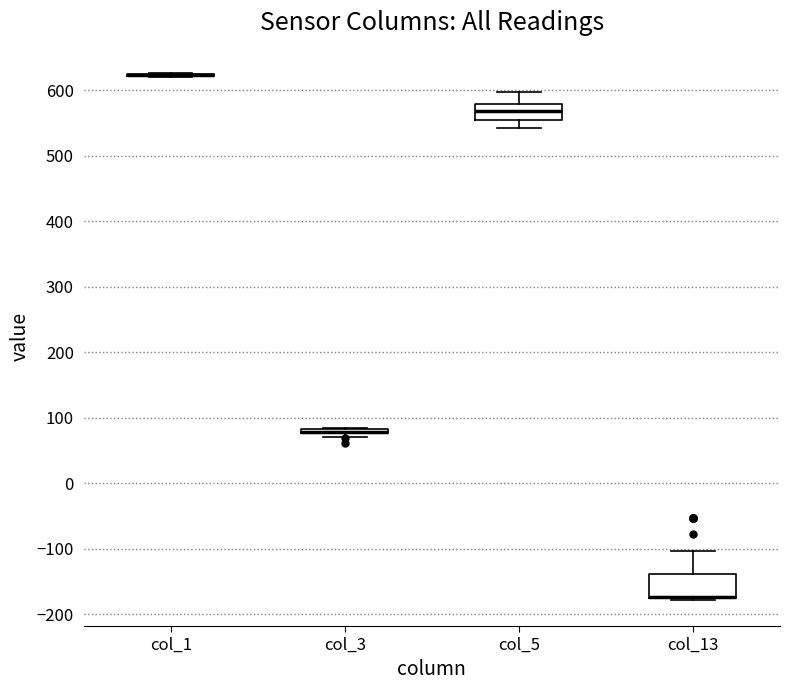

Reading left to right, read every box against the y-axis: the position of its median line, the range the box covers, and the ends of its whiskers. The values are not printed on the chart, so give them approximately, as read against the axis.

col_1: box collapsed to a line at 620, whiskers 620 to 630
col_3: box collapsed to a line at 80, whiskers 70 to 80
col_5: median 570, box 550 to 580, whiskers 540 to 600
col_13: median -170 (drawn on the box's lower edge), box -180 to -140, whiskers -180 to -100